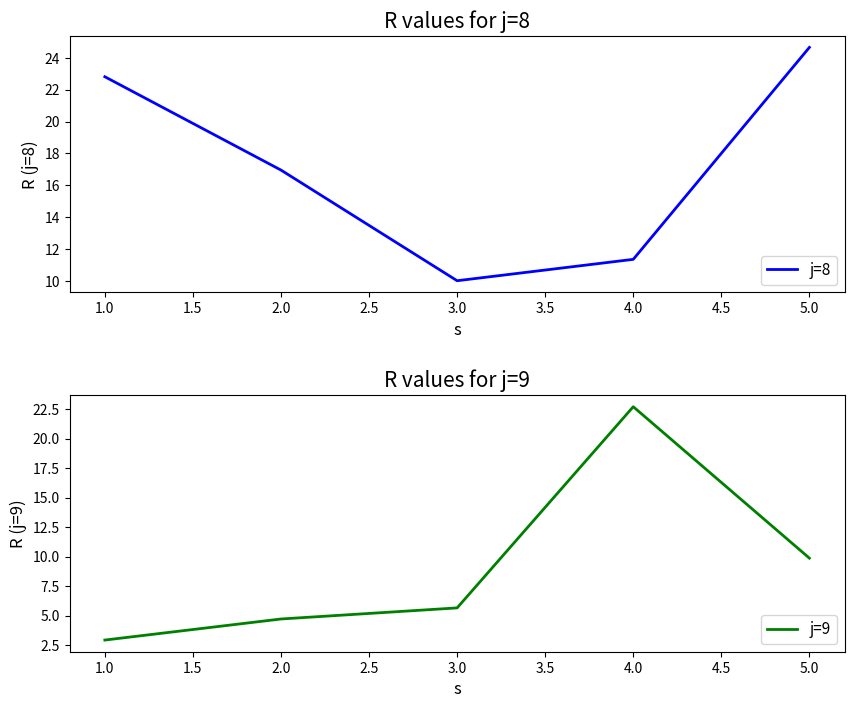

What is the difference between the maximum and second lowest values in the j=9 series?

18.0